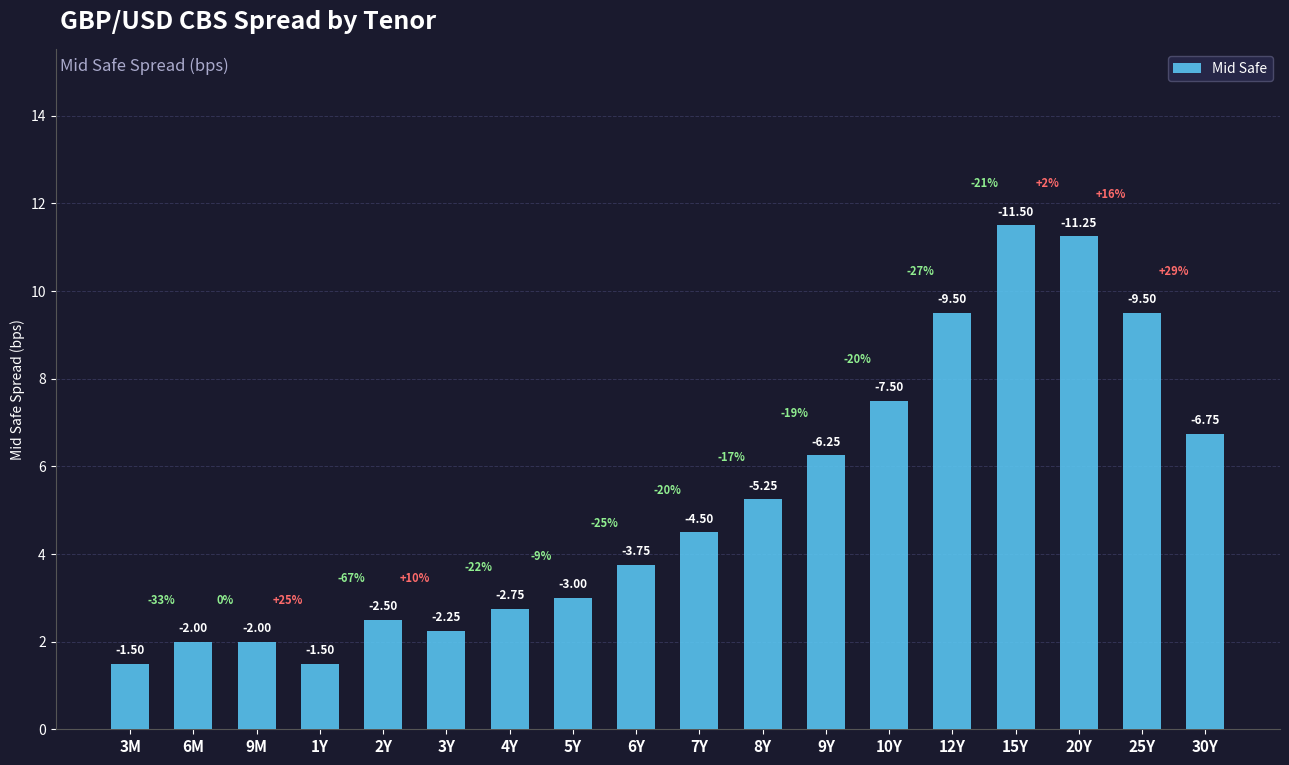

Which label corresponds to the smallest value in the chart?

3M